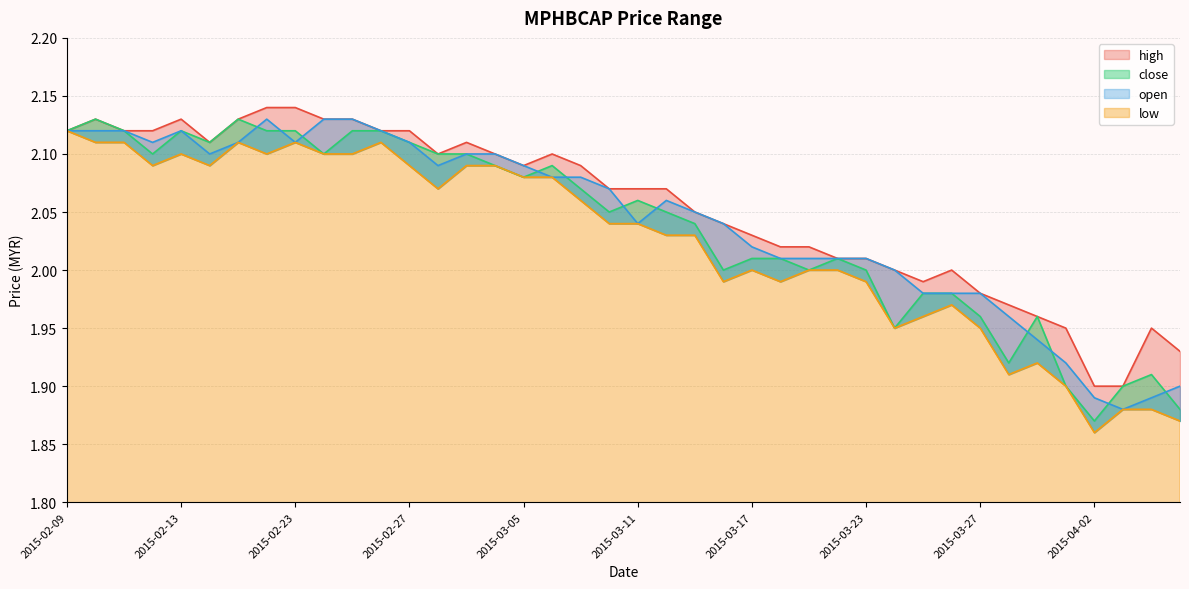

What is the difference between the second highest and second lowest values in the low series?

0.2